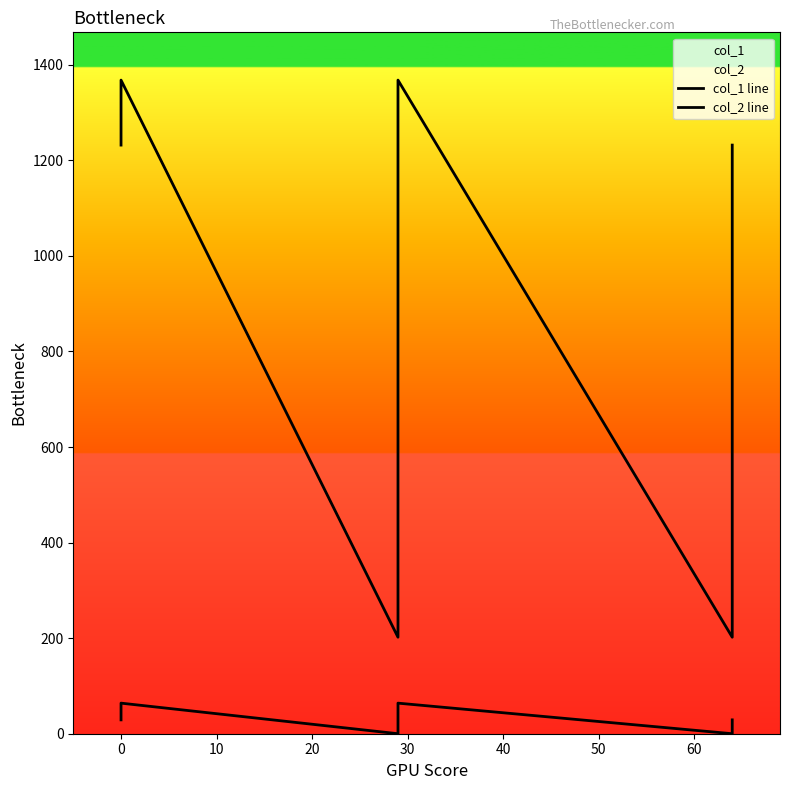

What is the difference between the maximum and minimum values in the col_2 line series?

1166